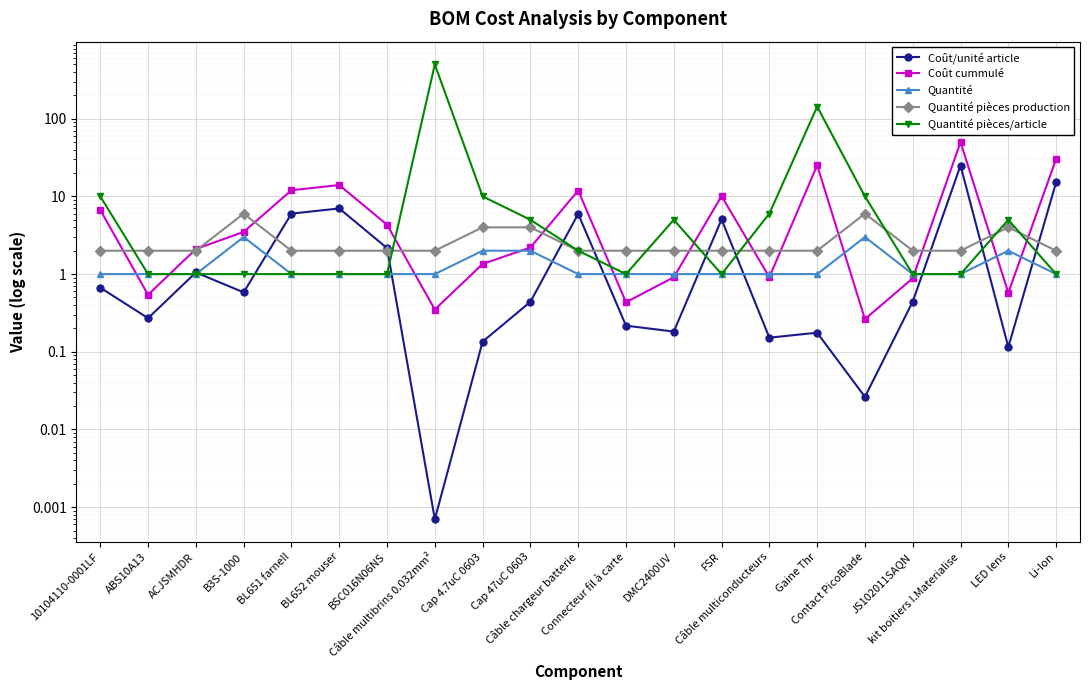

Rank the series by their maximum value, from lowest to highest.

Quantité, Quantité pièces production, Coût/unité article, Coût cummulé, Quantité pièces/article